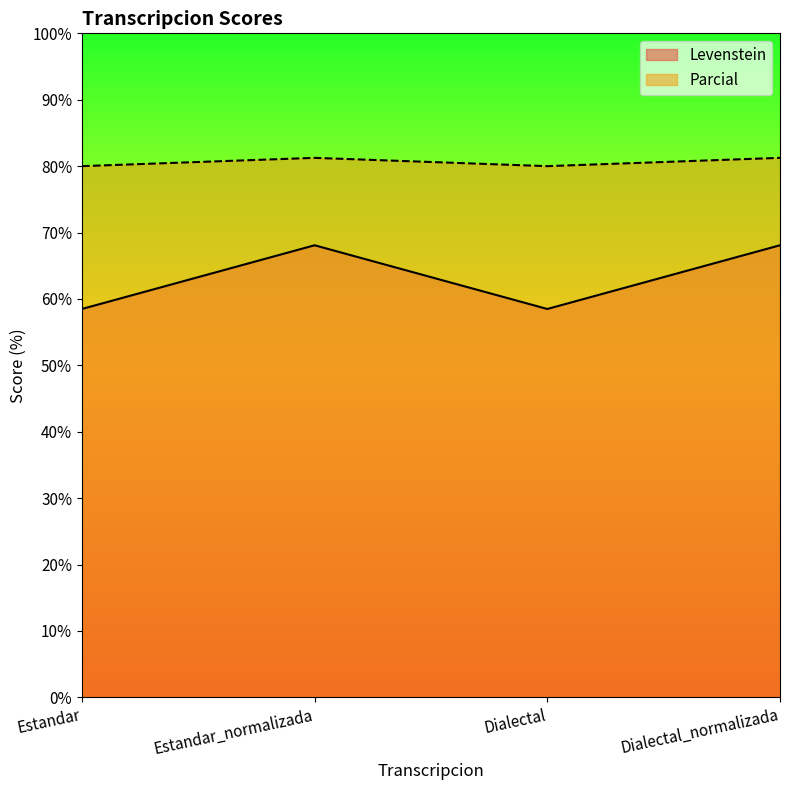

What is the sum of all Levenstein values?

253.2